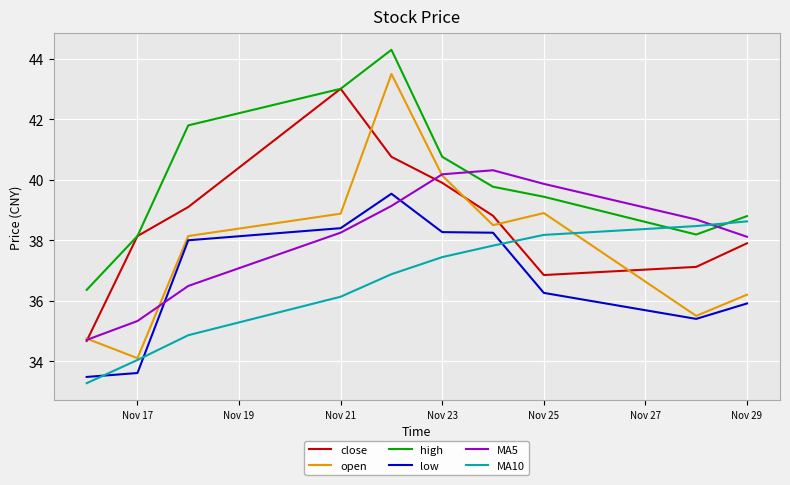

Which series has the largest total across all categories?

high